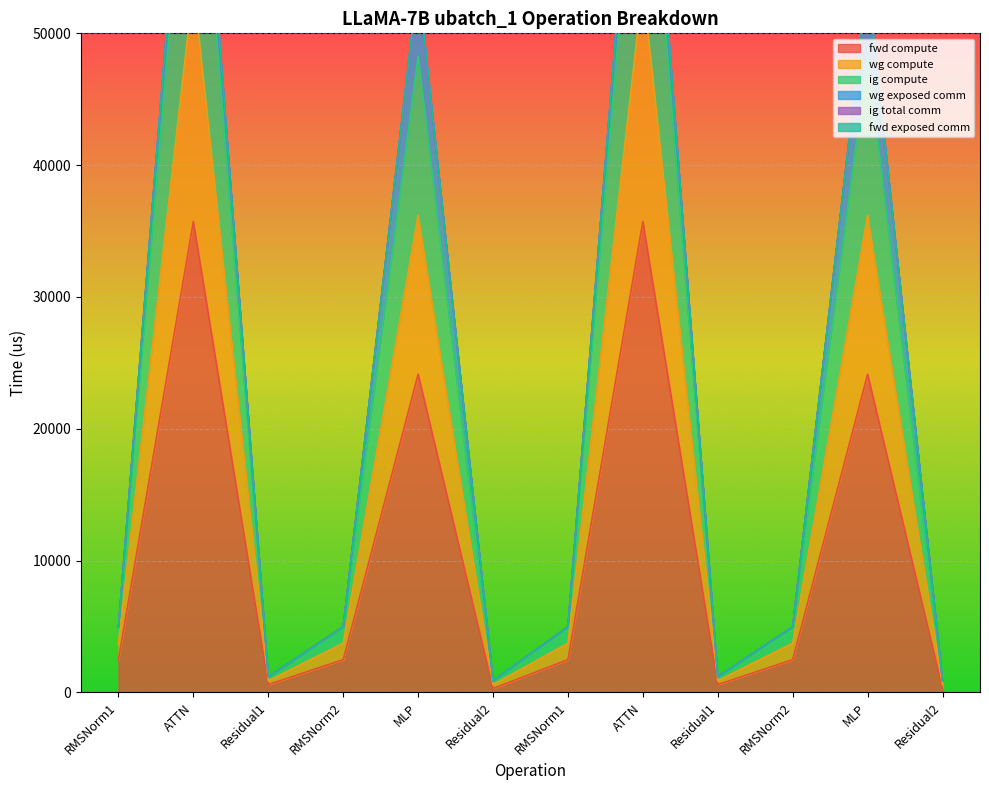

True or false: ig compute and fwd compute cross at least once.

False